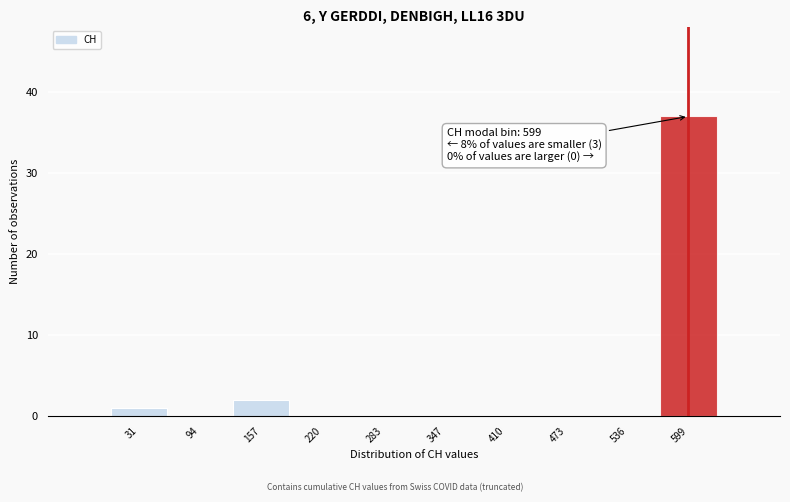

Over which range of the x-axis is the bar tallest?

570 to 630